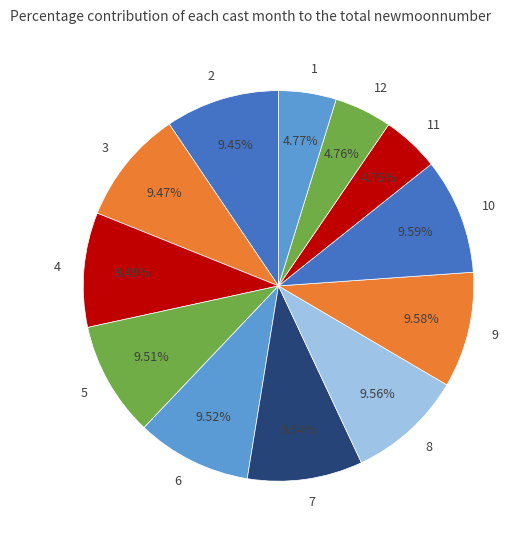

To the nearest percent, what is the combined percentage of 2 and 8?

19%